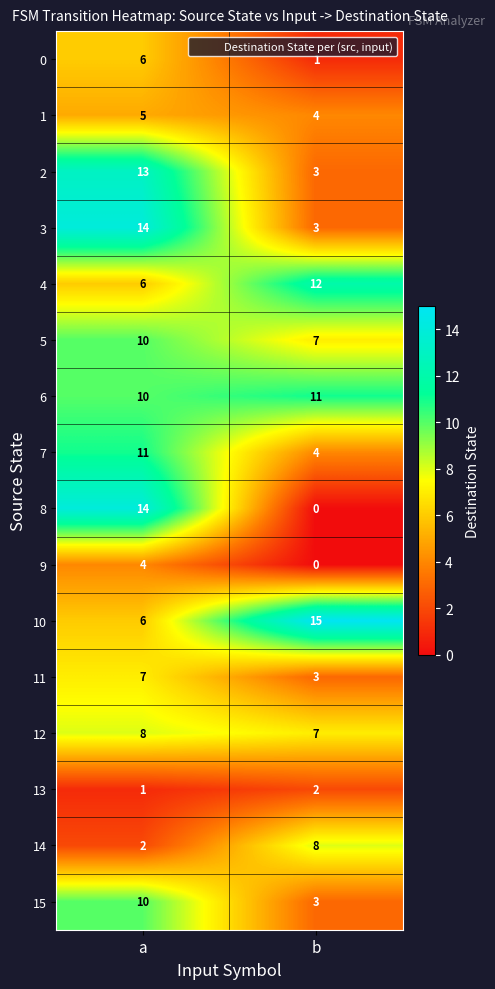

What is the sum of all 4 values?

18